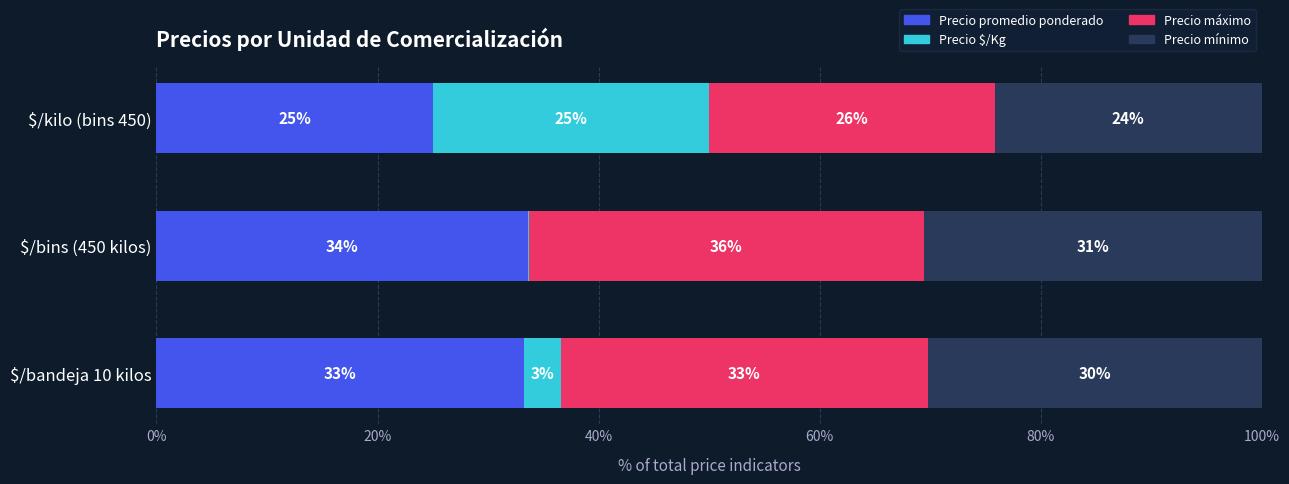

What position from the left is $/bandeja 10 kilos?

1